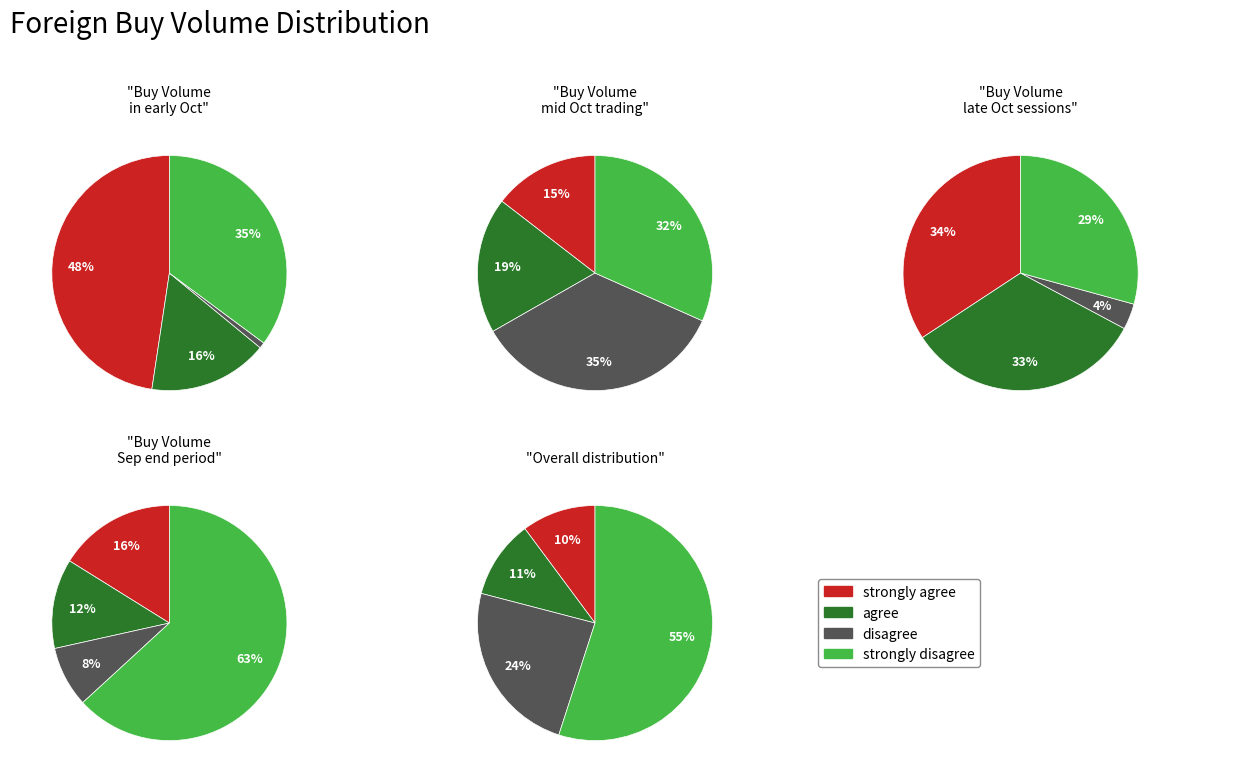

Does 13/10 account for over 50% of the chart?

No